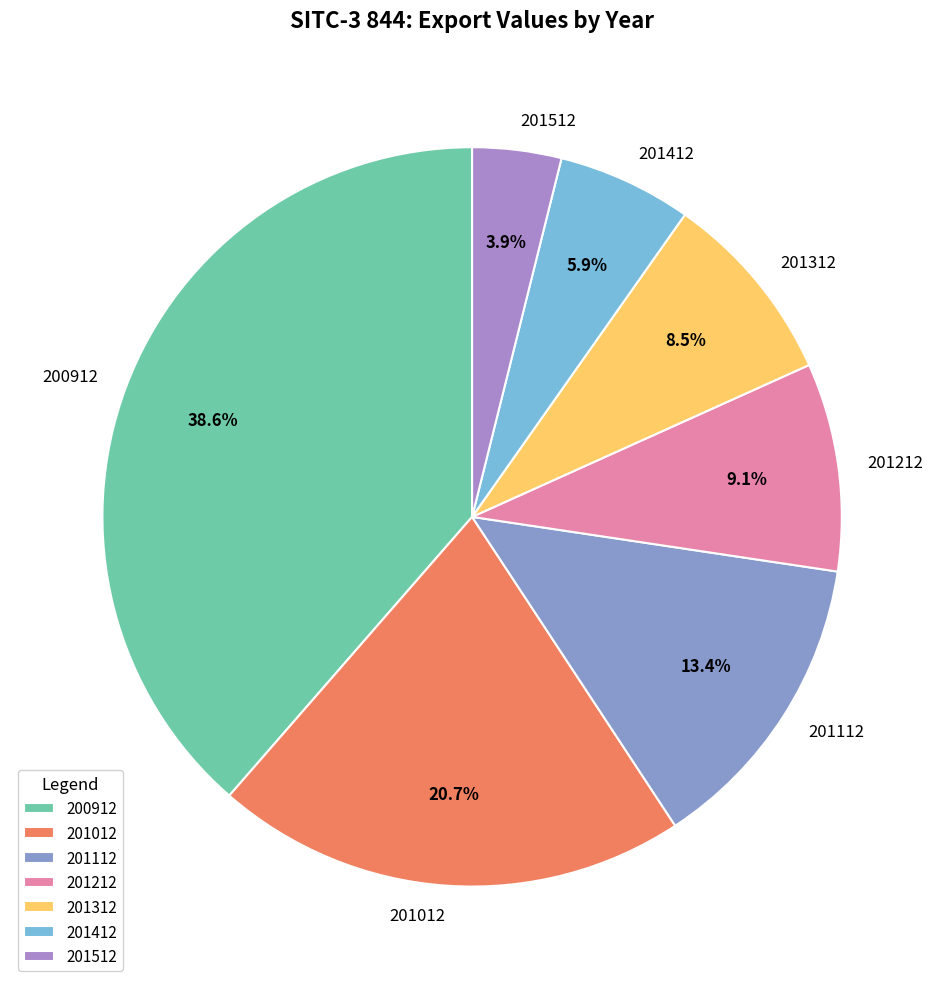

To the nearest percent, what portion does 201512 represent?

4%